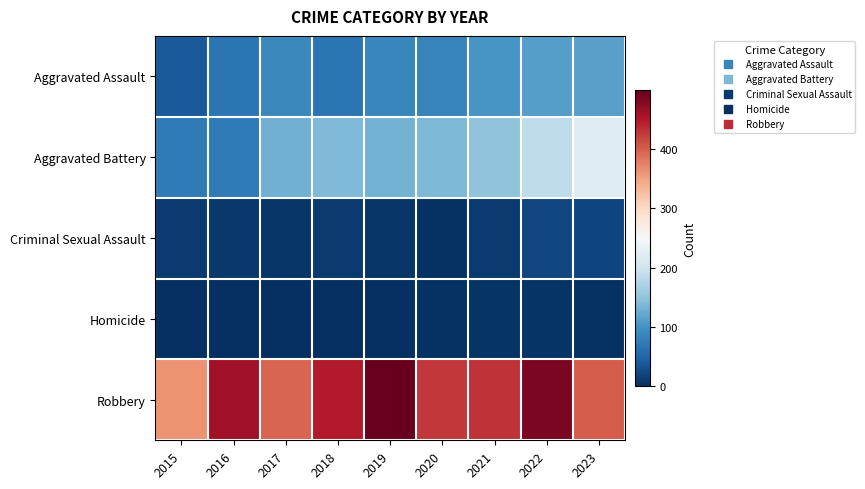

How many categories are shown in the chart?

9